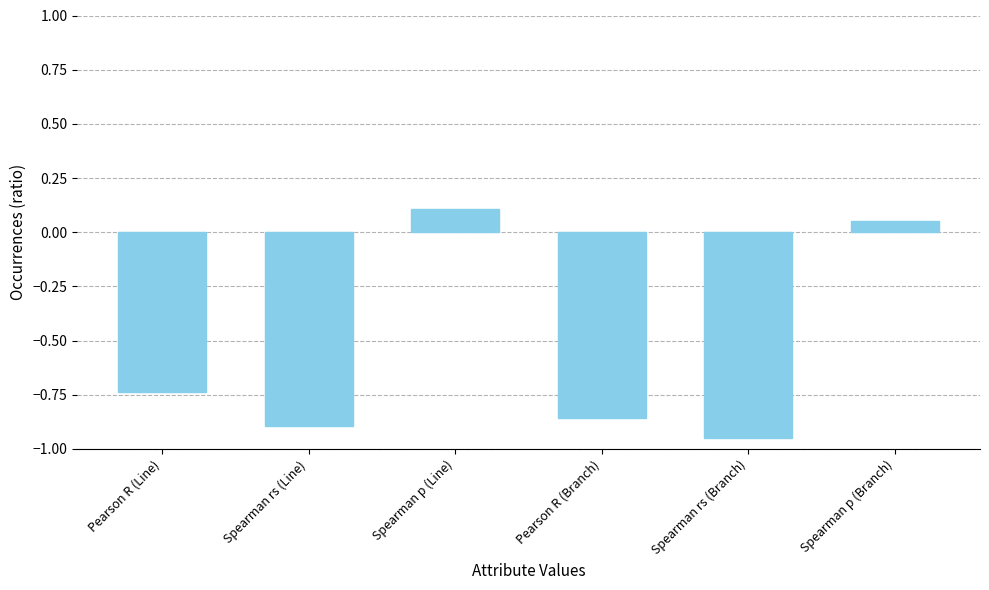

What is the average value?

-0.5